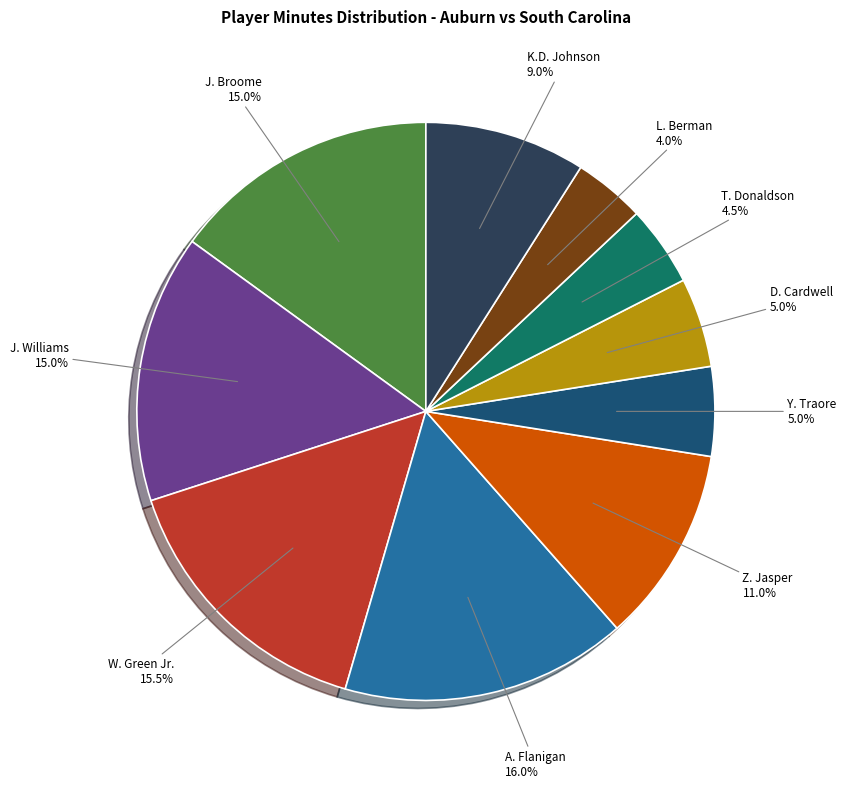

What percentage is the D. Cardwell slice, to the nearest percent?

5%